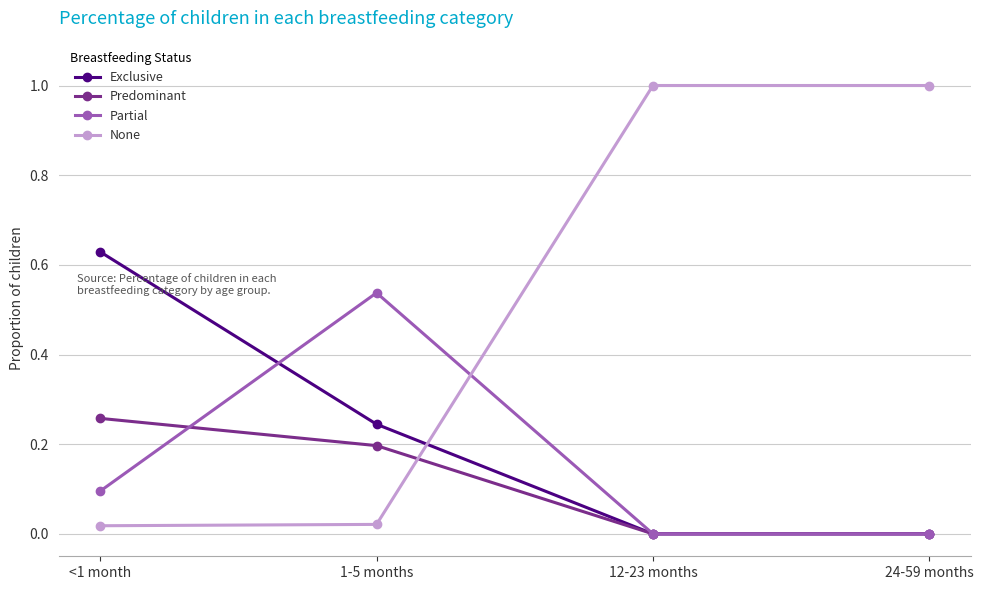

Where do None and Partial first cross each other?

1-5 months and 12-23 months